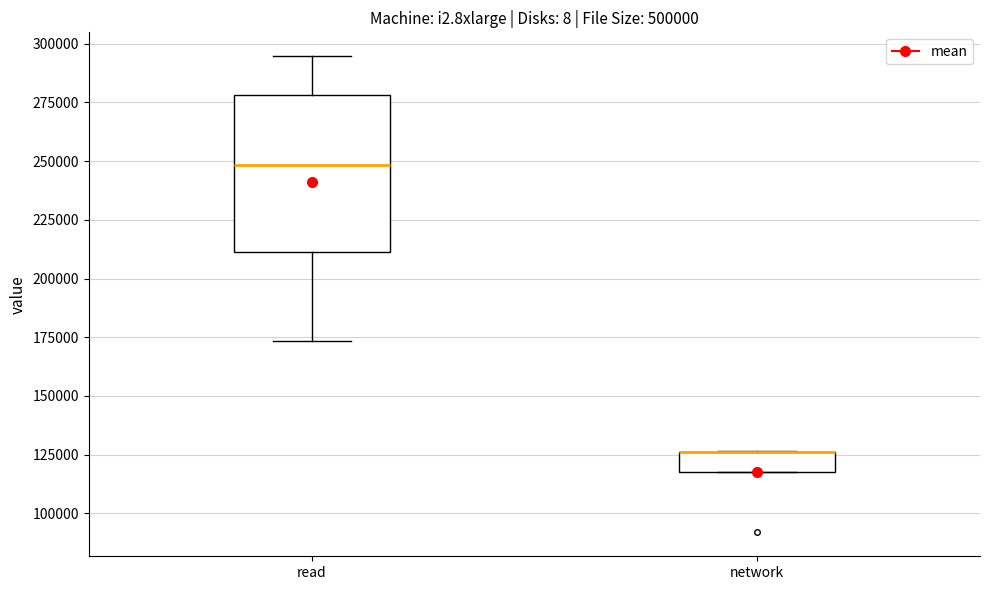

Where does the median line of the box for read sit on the y-axis? The values are not printed on the chart, so give them approximately, as read against the axis.

250000